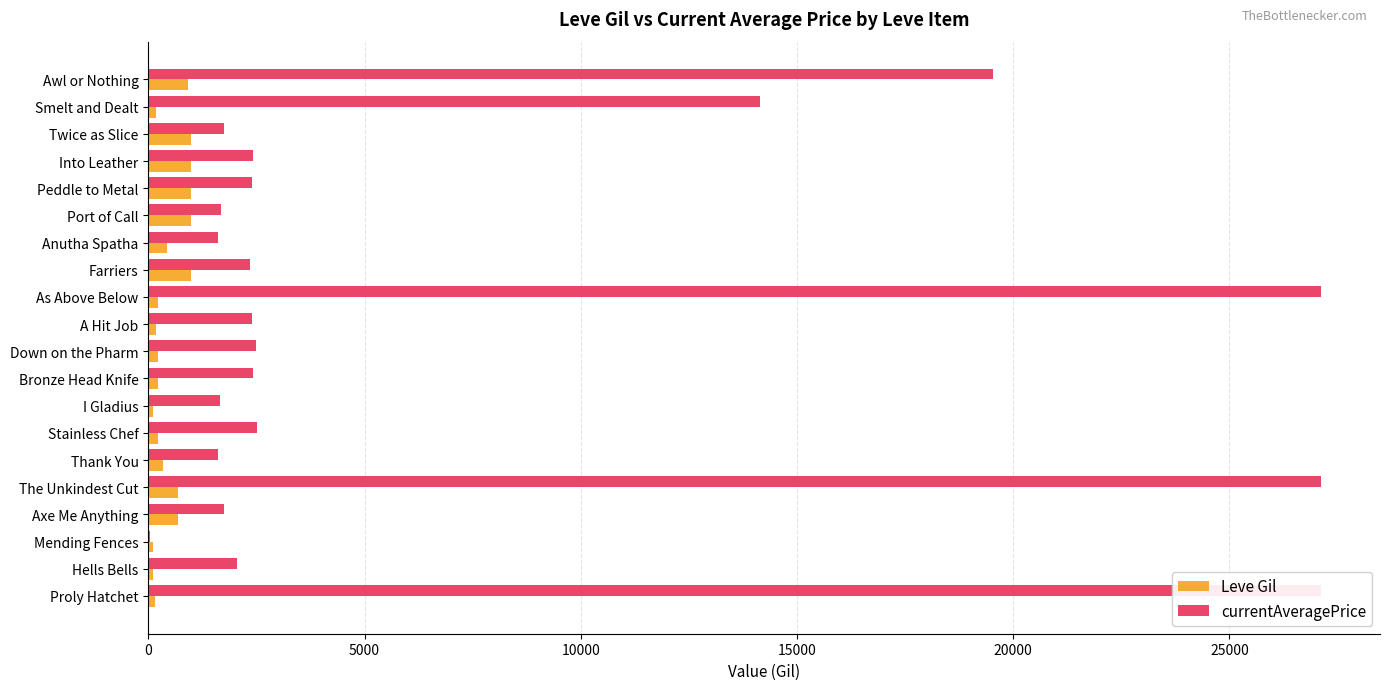

What position from the left is Proly Hatchet?

1